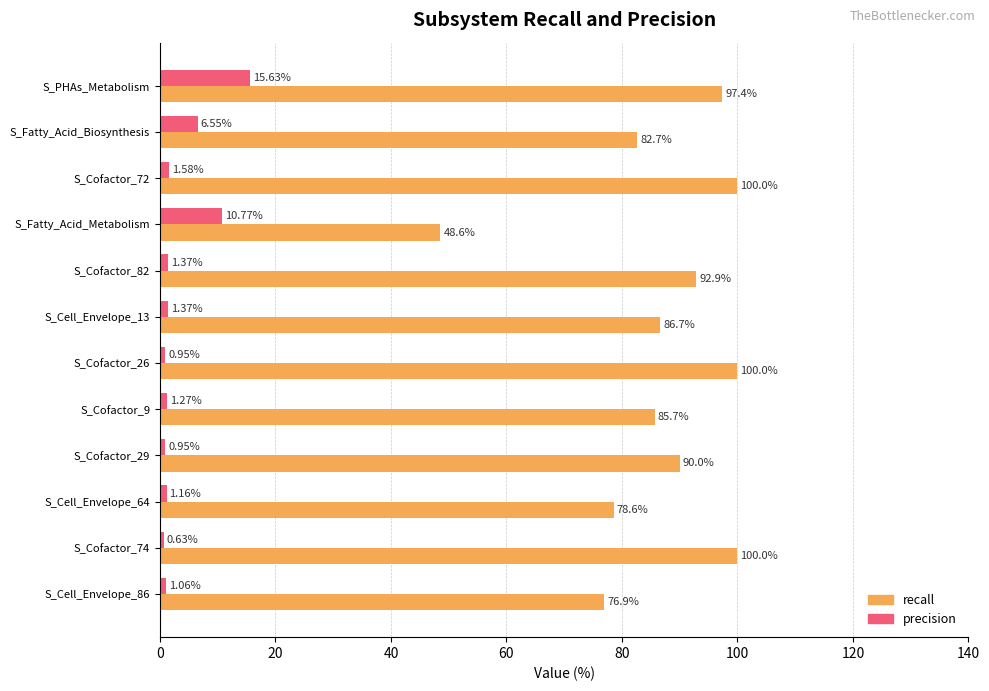

Where is precision nearest to the value 8?

S_Fatty_Acid_Biosynthesis